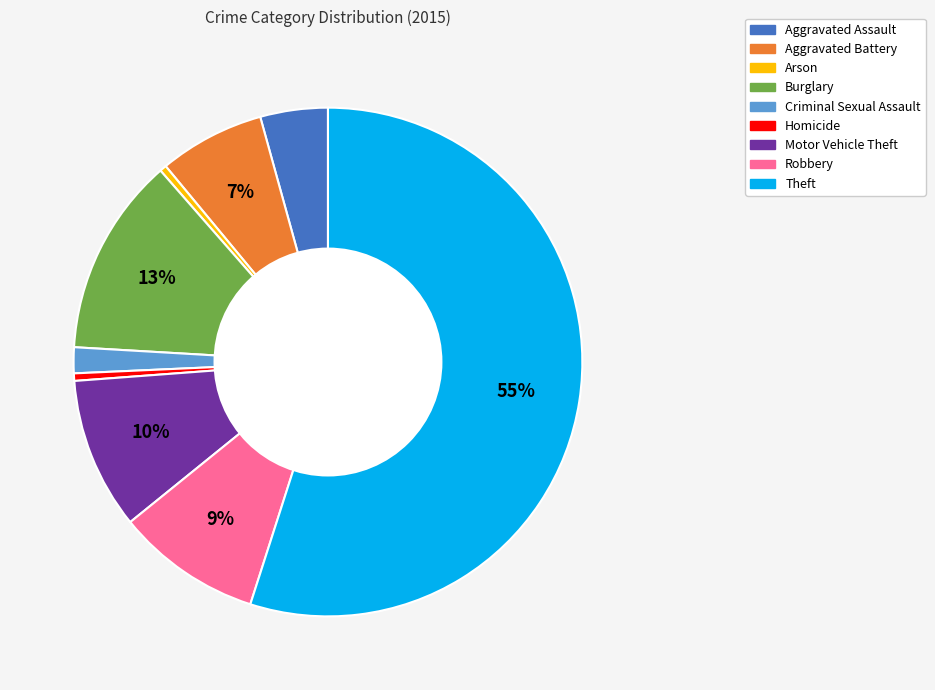

Is the sum of Homicide and Burglary greater than half?

No